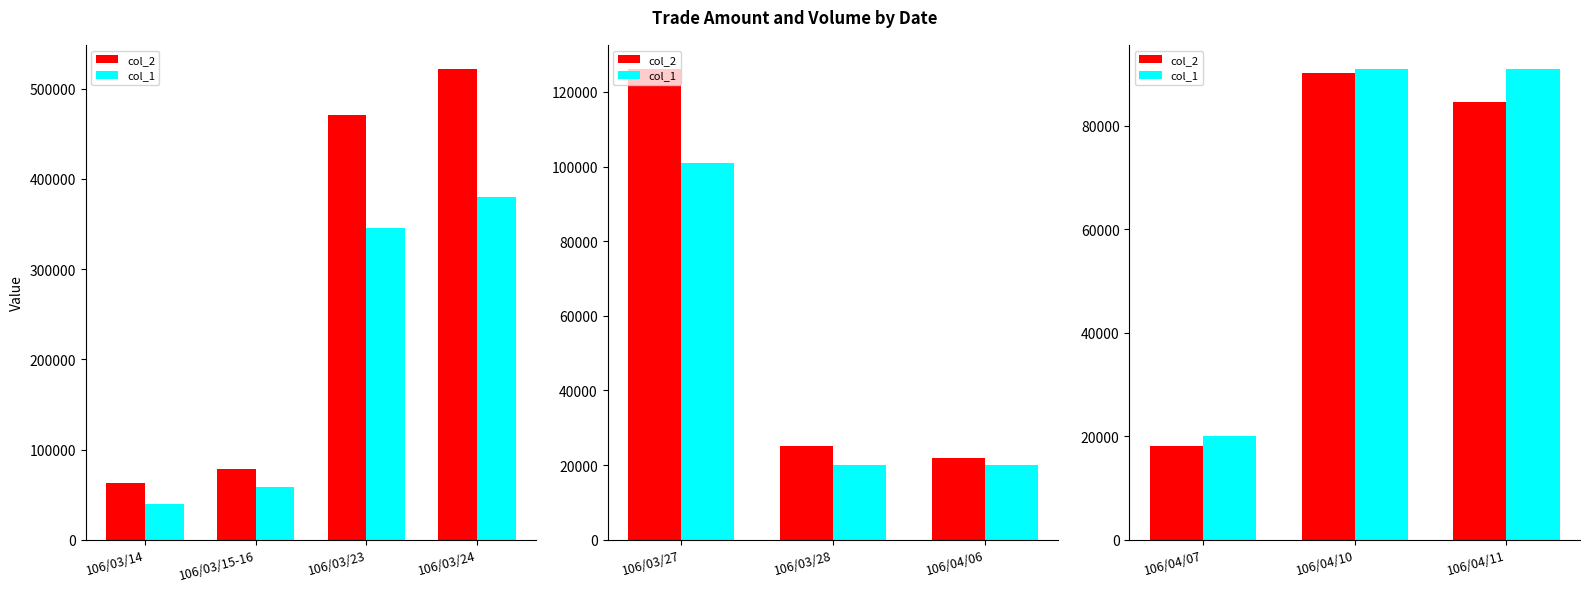

Does the chart contain stacked bars?

No